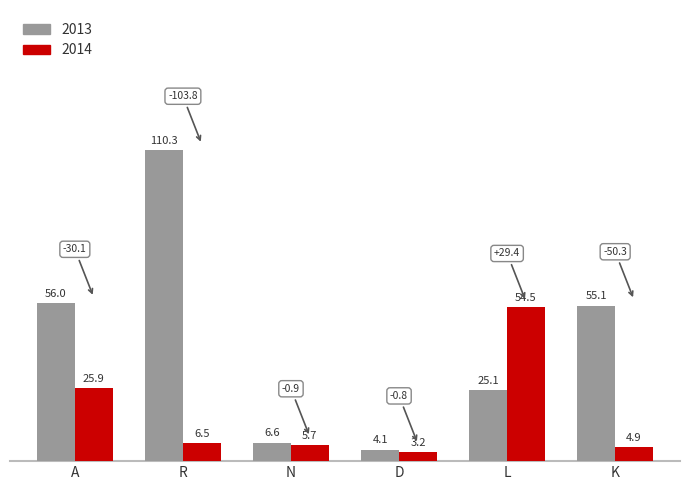

Count the number of categories in the chart.

6